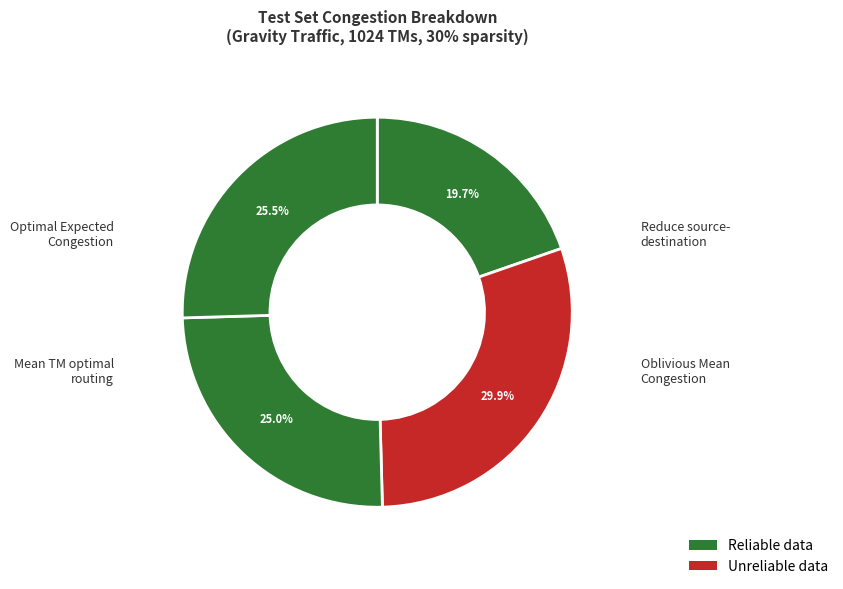

How many segments does this pie chart have?

4